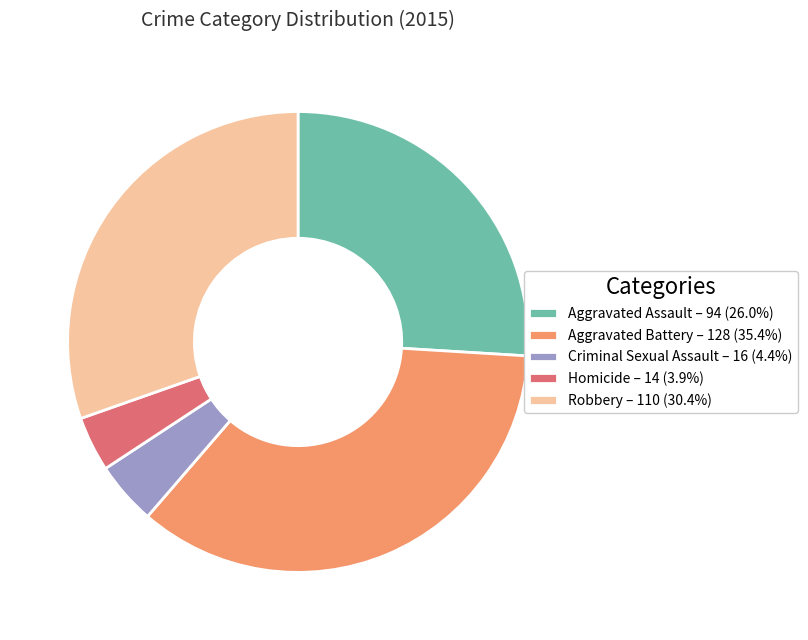

What is the ratio of the value at Aggravated Assault – 94 (26.0%) to the value at Aggravated Battery – 128 (35.4%)?

0.7